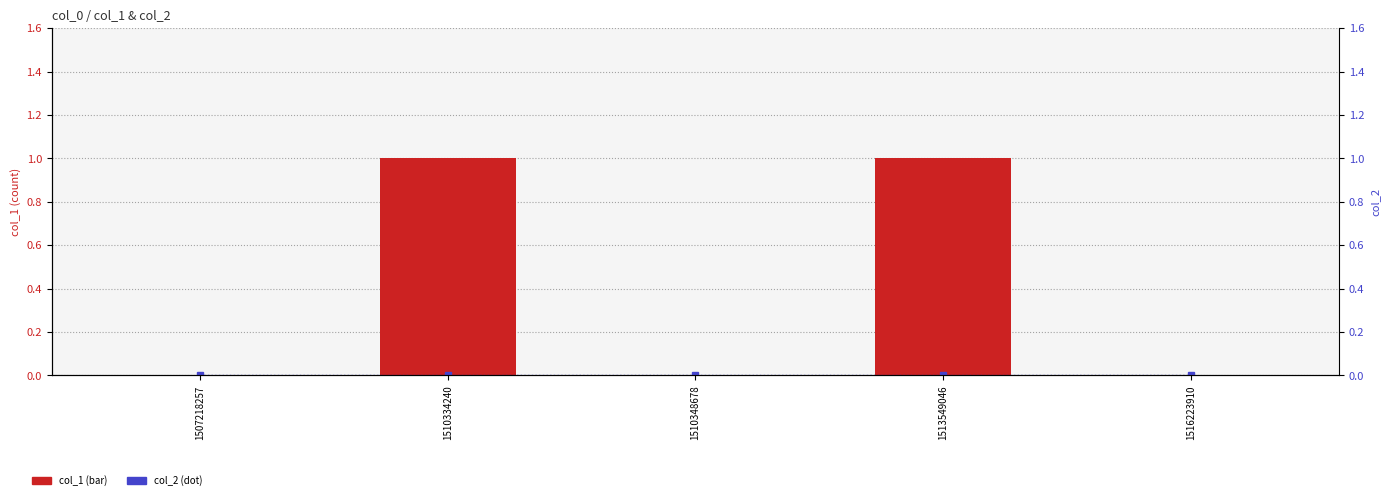

Count the col_1 values in the range 0 to 1.

5